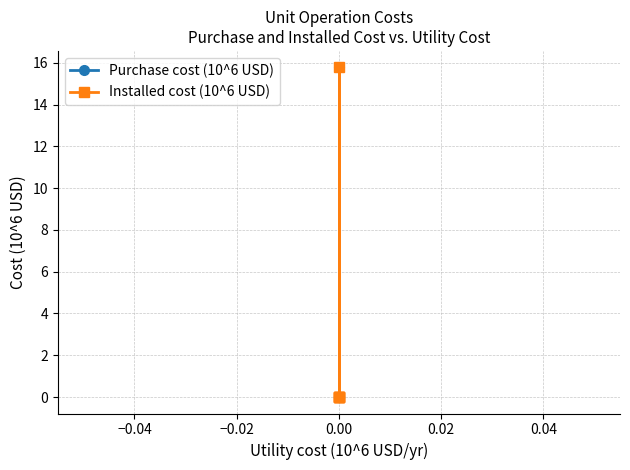

What is the greatest value displayed?

15.8